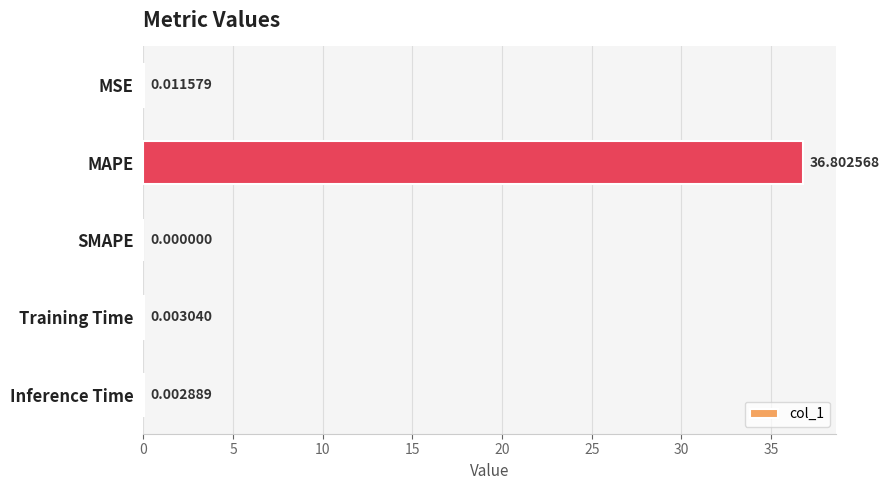

What is the change in value from MSE to MAPE?

+36.8